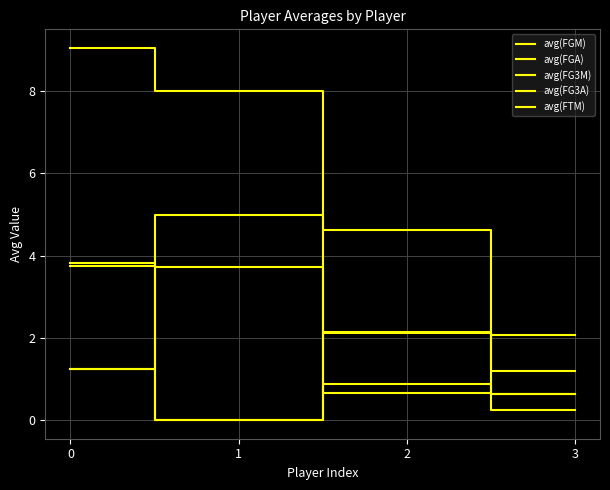

What is the value of the avg(FG3M) point at the 1st from the left?

1.3